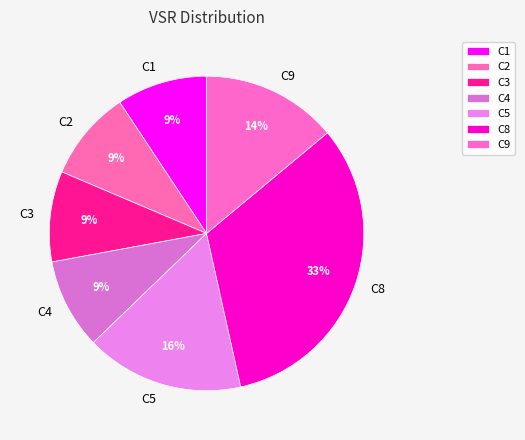

Is the sum of C3 and C4 greater than half?

No